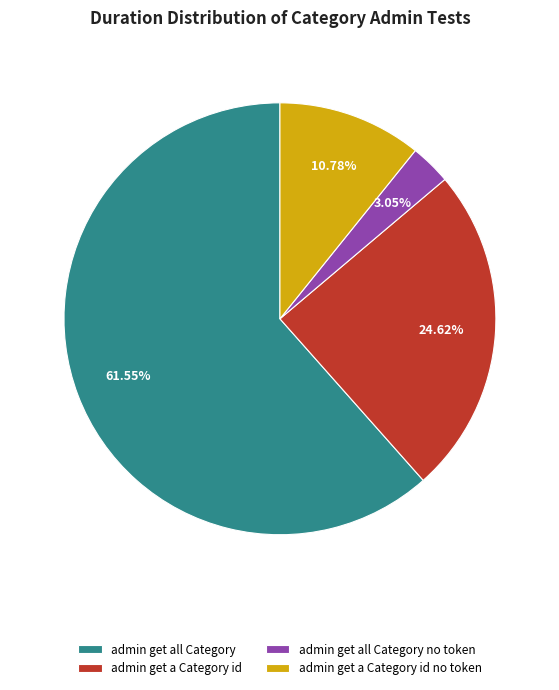

What percentage do admin get all Category and admin get a Category id together represent?

86.2%